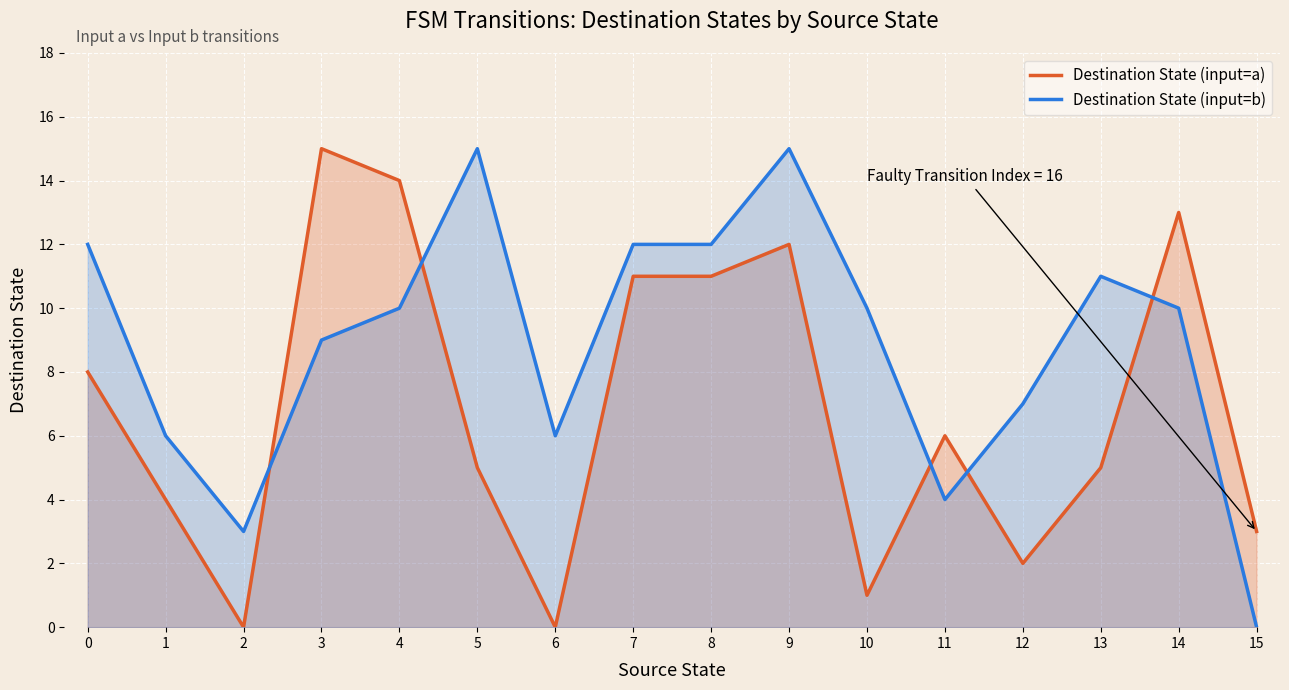

What is the sum of all Destination State (input=b) values?

142